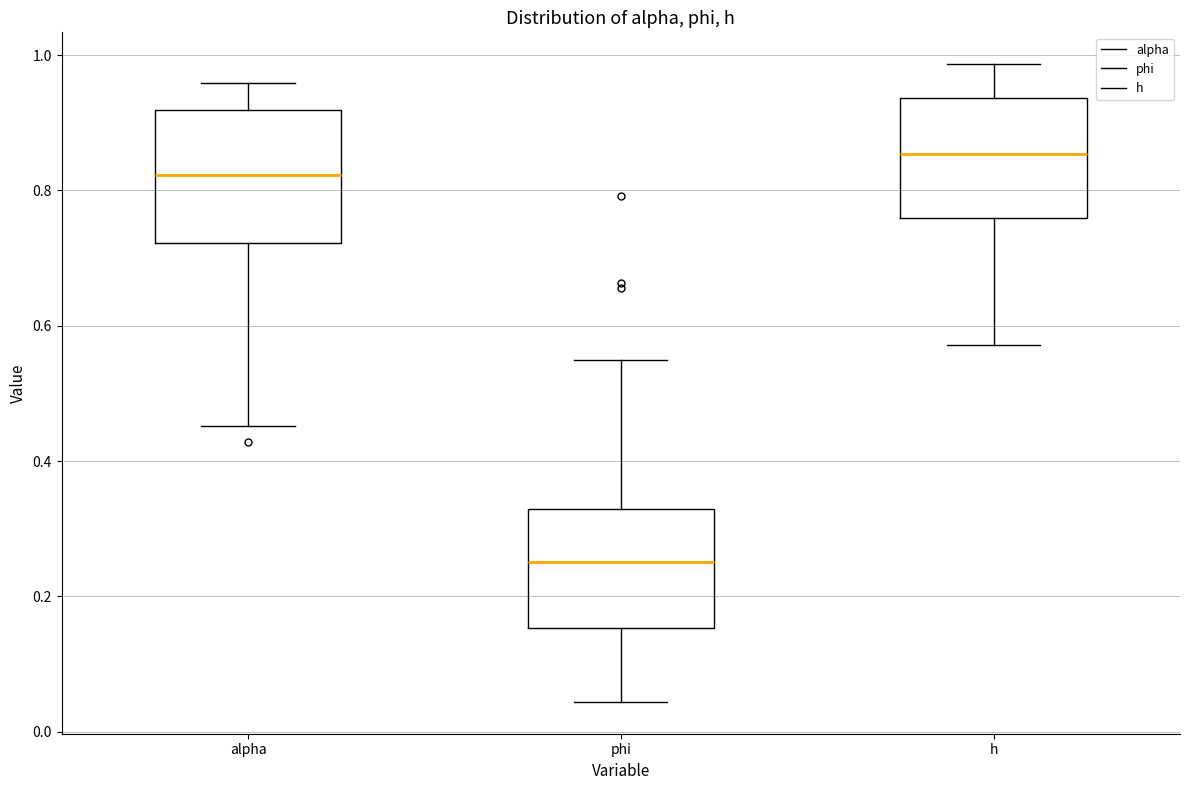

Which box's median line is the lowest?

phi